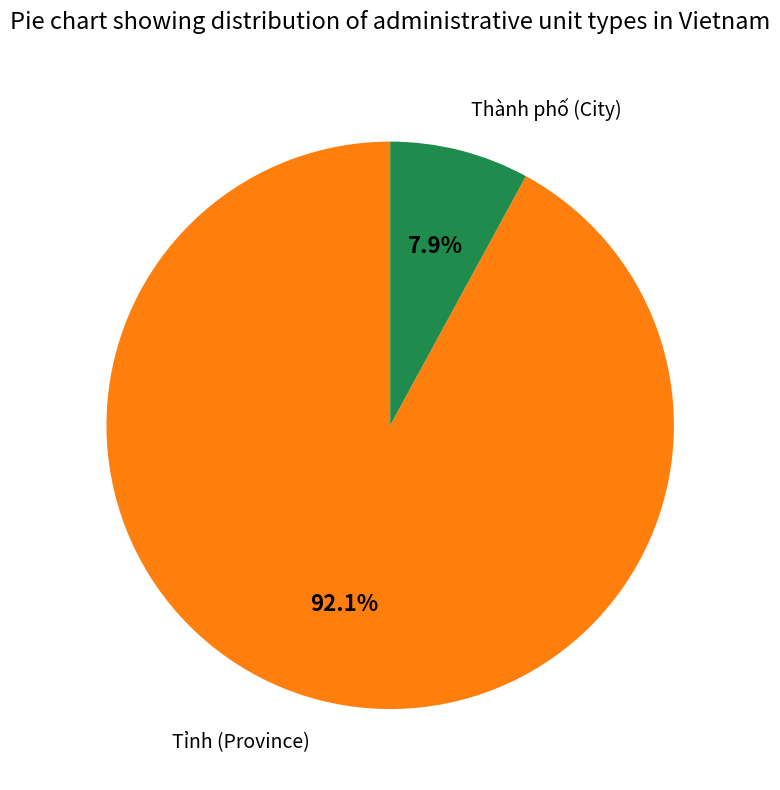

Which slice is the smallest?

Thành phố (City)